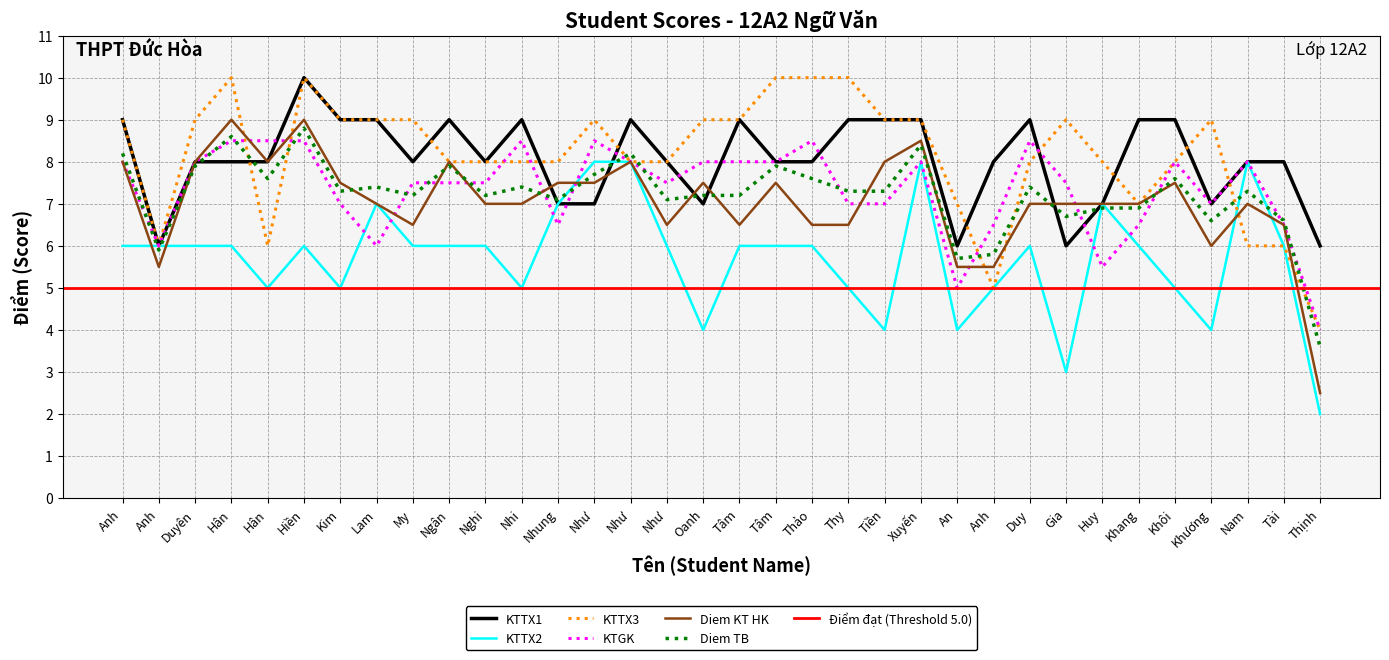

At how many categories does at least one series exceed 7?

31